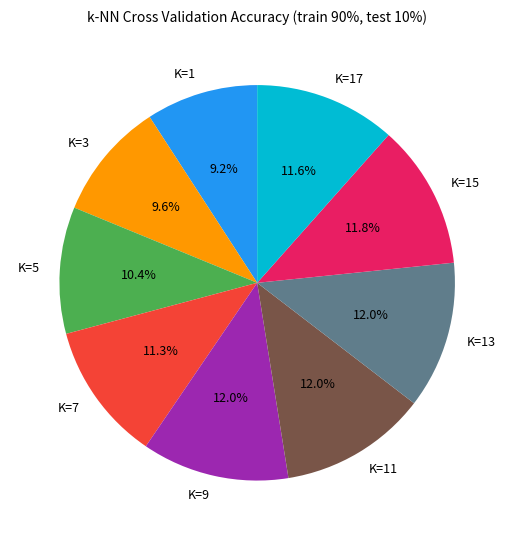

What is the total percentage of K=11 and K=1?

21.2%